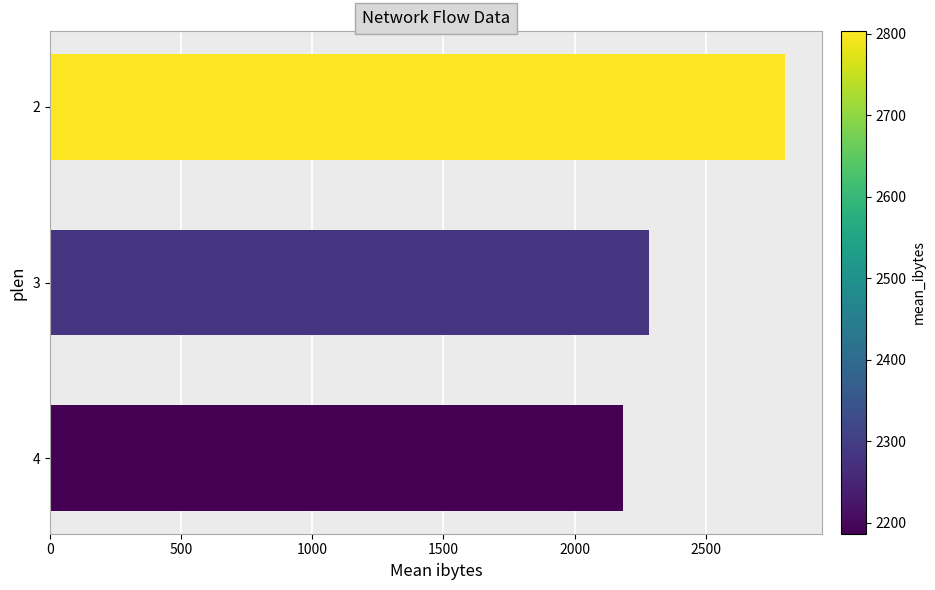

What is the sum of all values?

7272.4